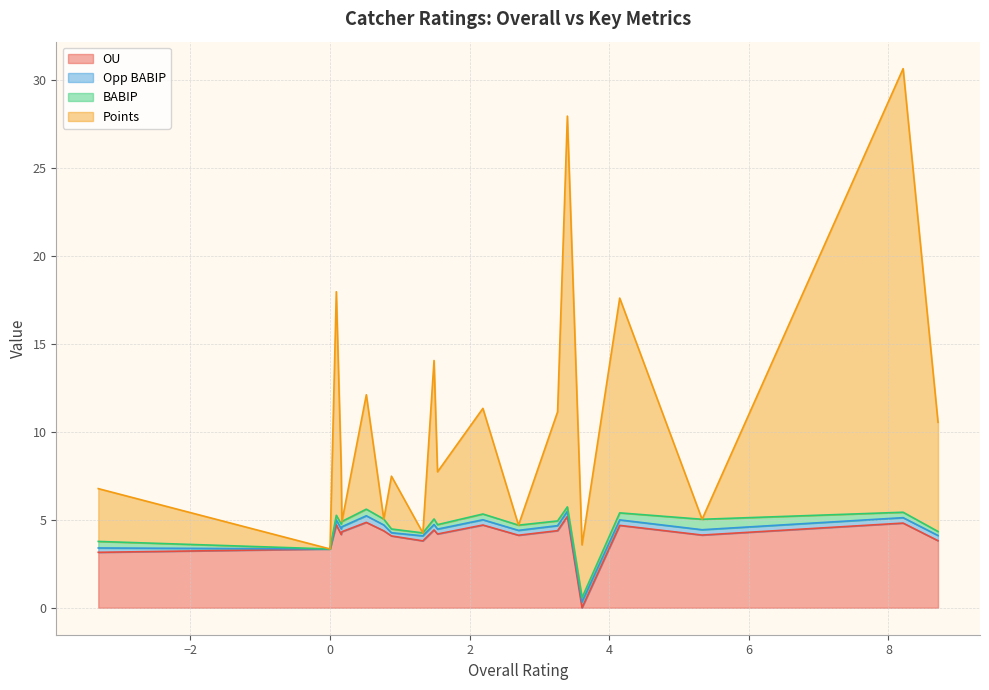

Which series has the widest spread of values?

Points_line